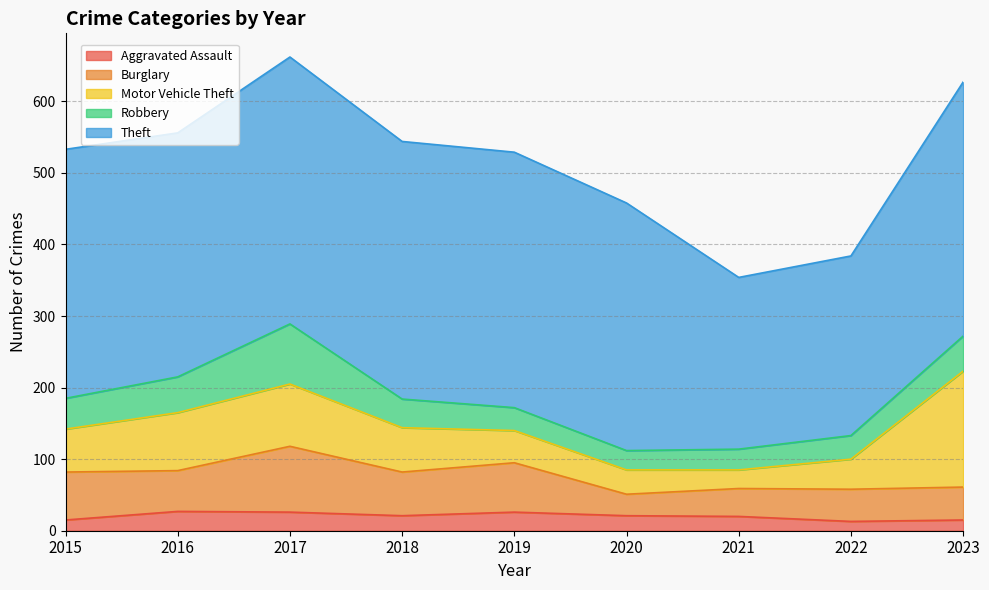

What is the average value of the Theft series?

330